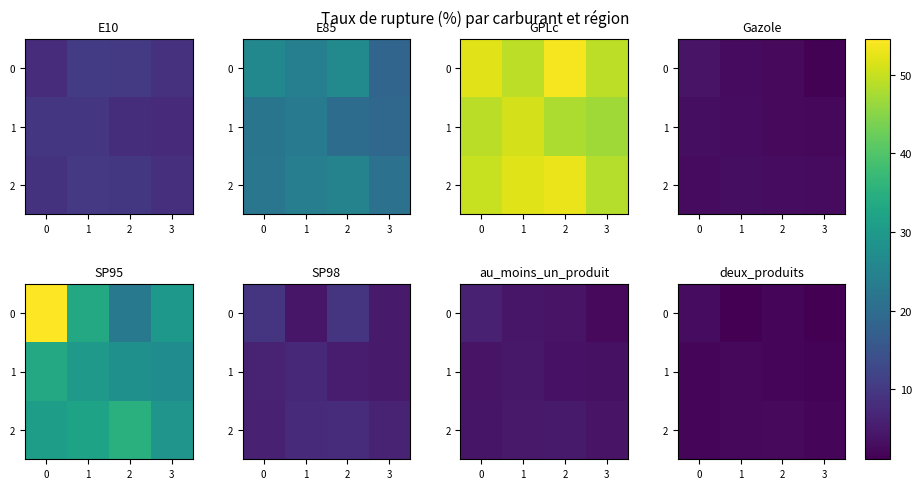

The value of 1 at 2 is 1.8. True or false?

True